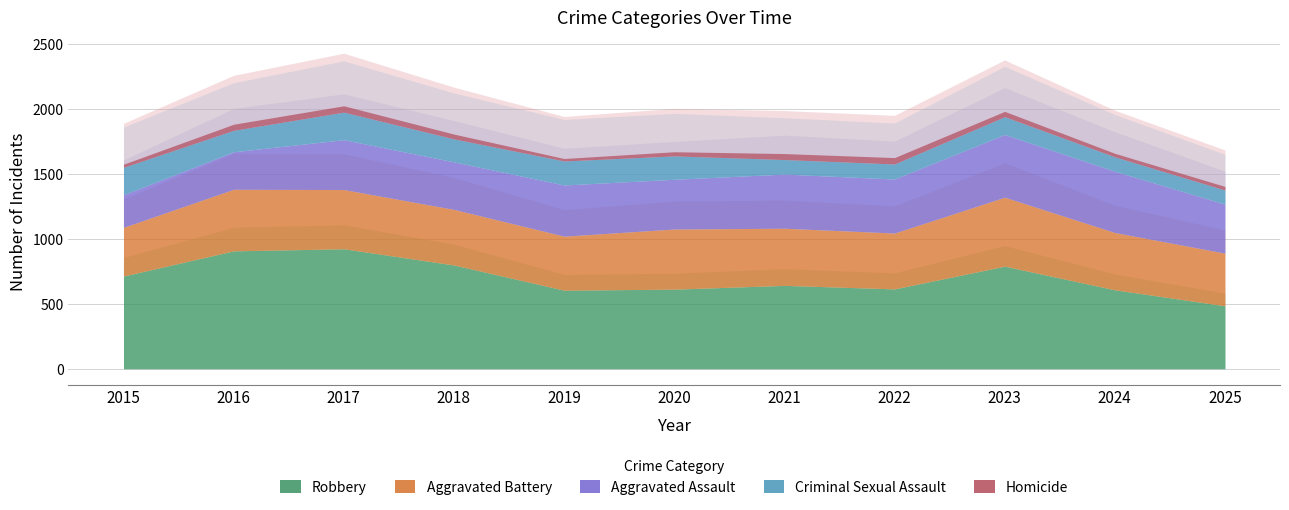

At which label does Robbery first exceed 642?

2015